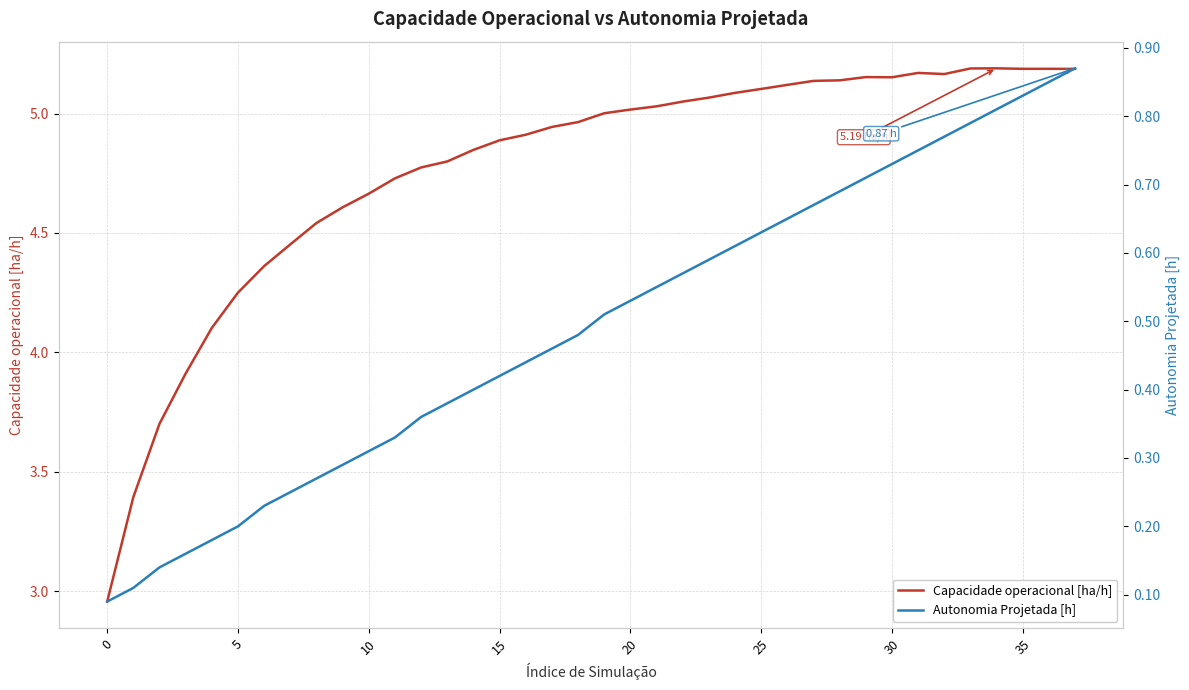

Which series has the widest spread of values?

Capacidade operacional [ha/h]